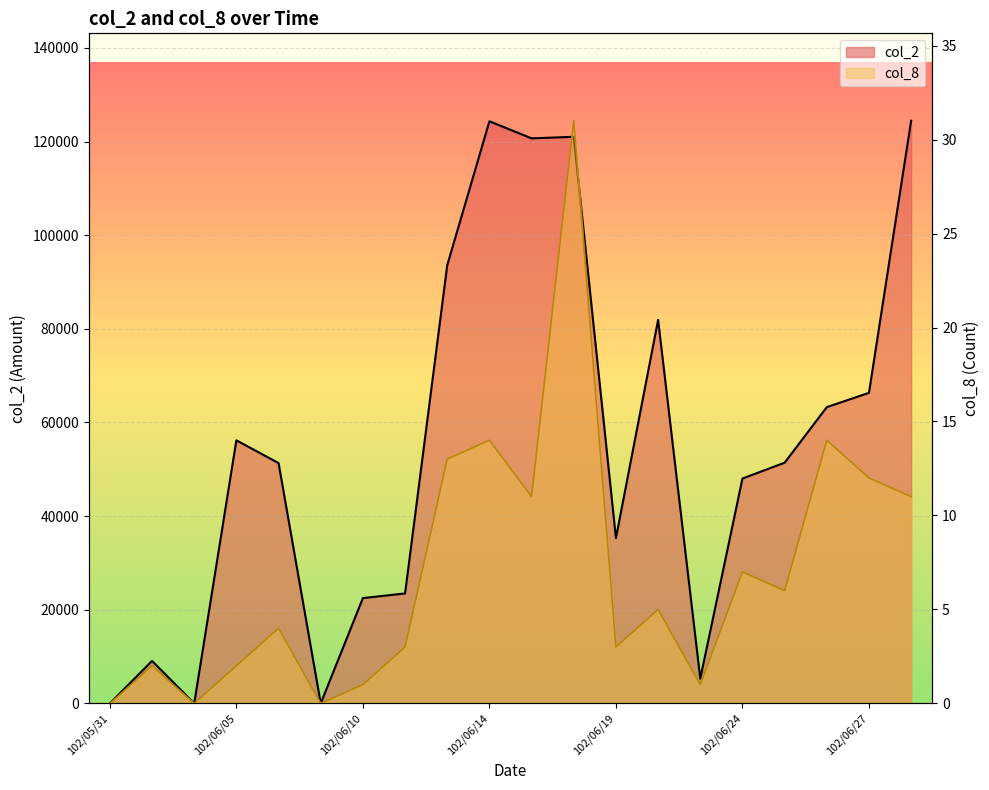

At which label does col_8 line first exceed 5?

8